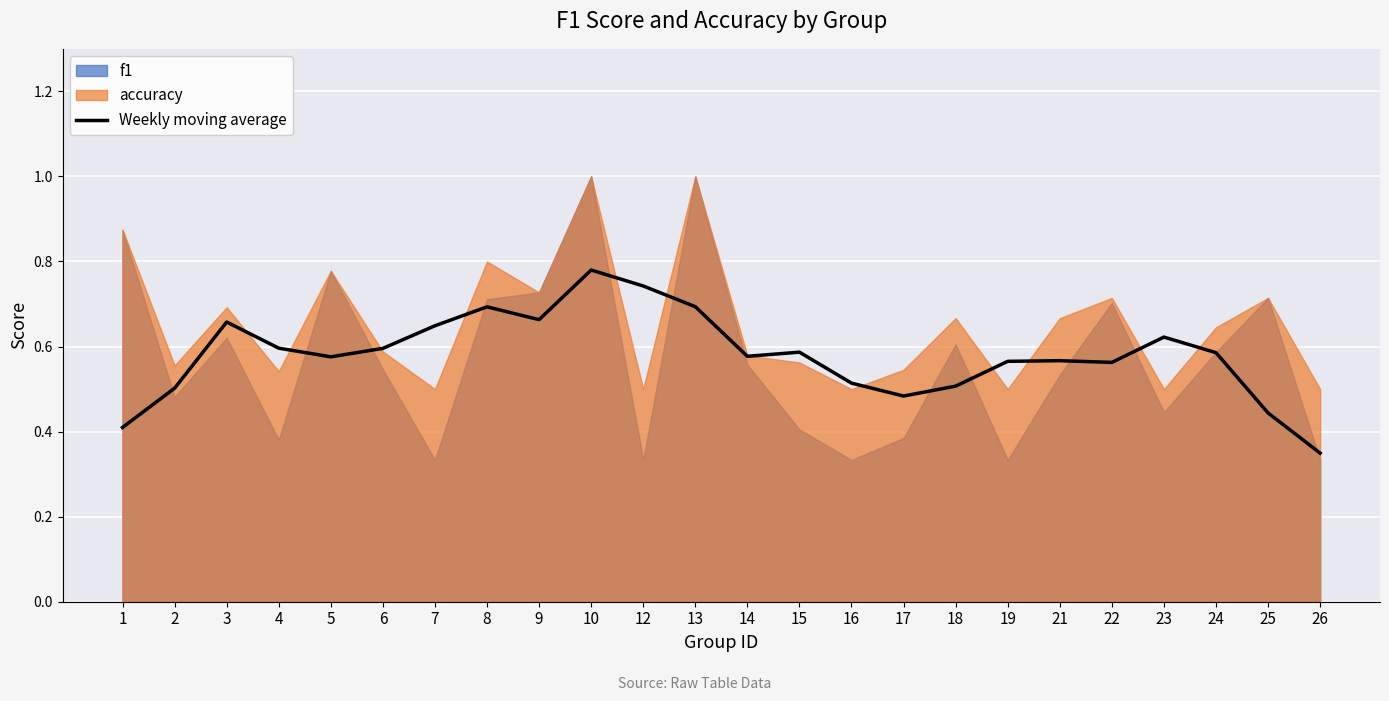

Where is the first local maximum?

3